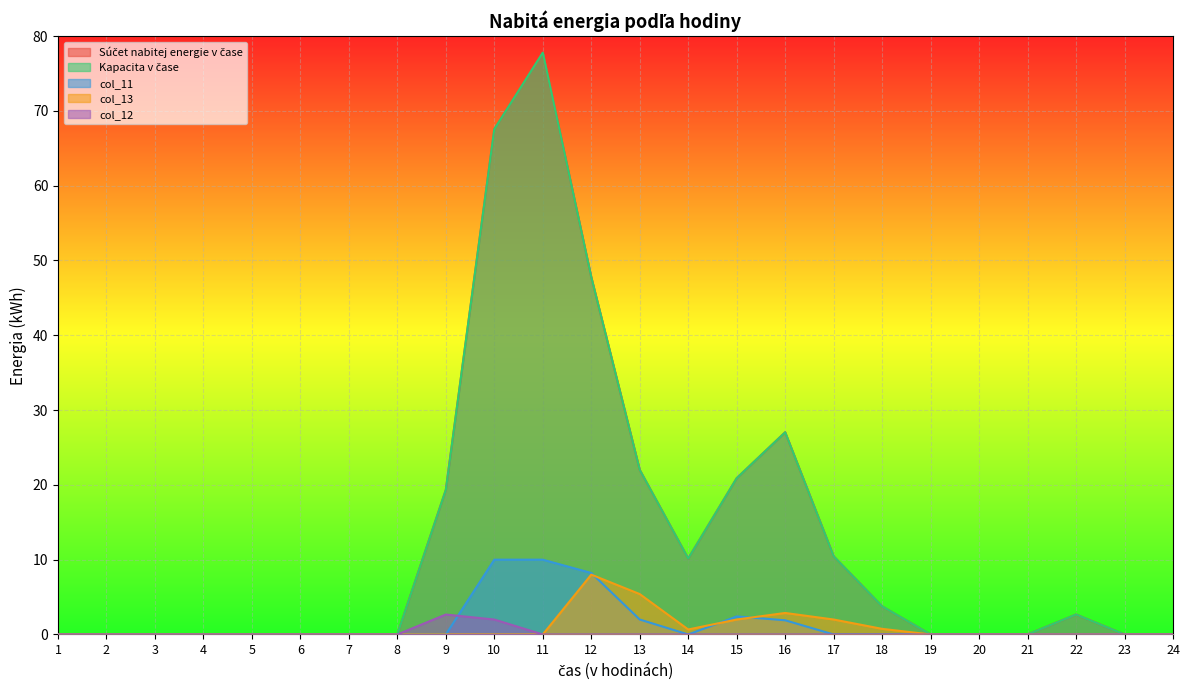

True or false: col_13 has more than 0 points higher than both neighbors.

True